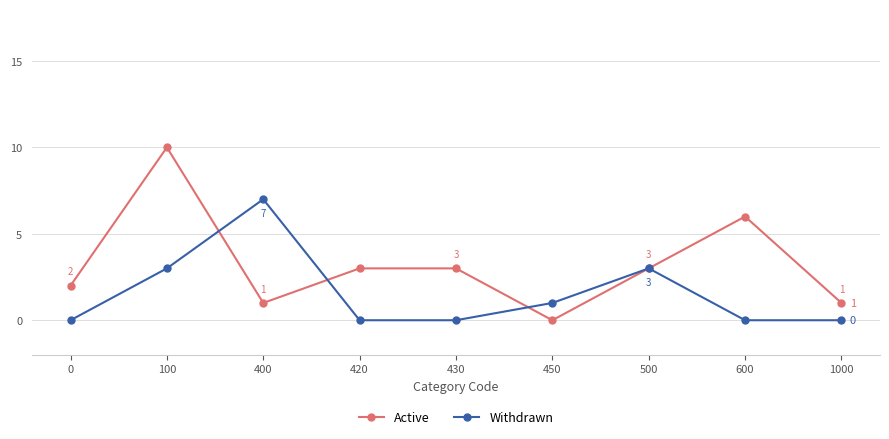

In Withdrawn, how many points are higher than both neighbors (excluding endpoints)?

2